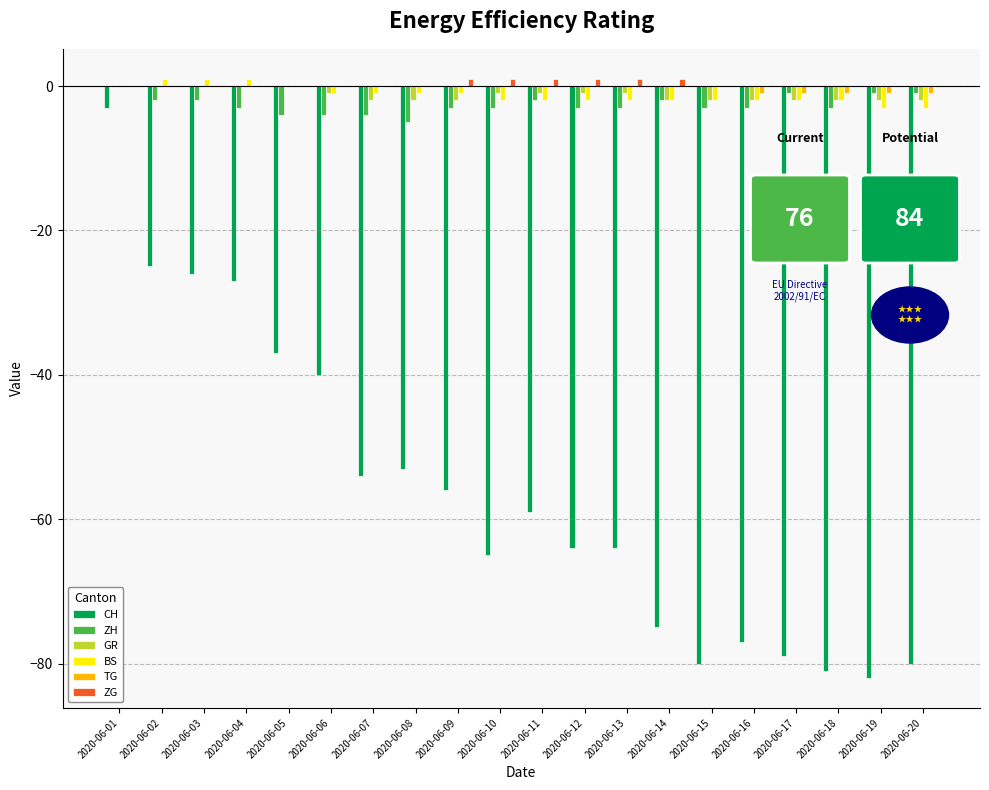

Is the value of ZH at 2020-06-12 greater than the value of BS at 2020-06-02?

No